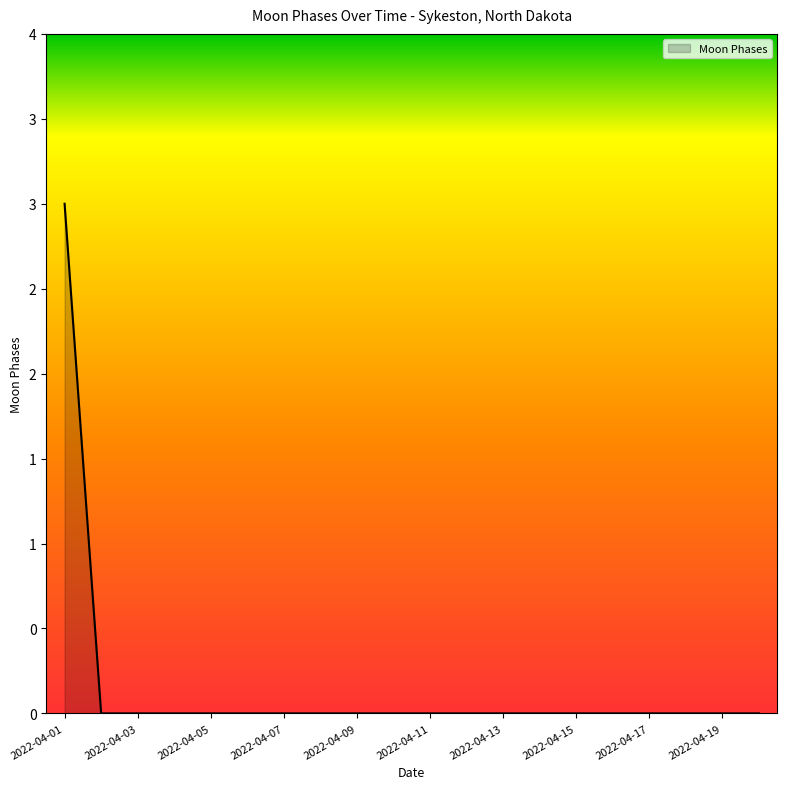

What is the sum of all values?

3